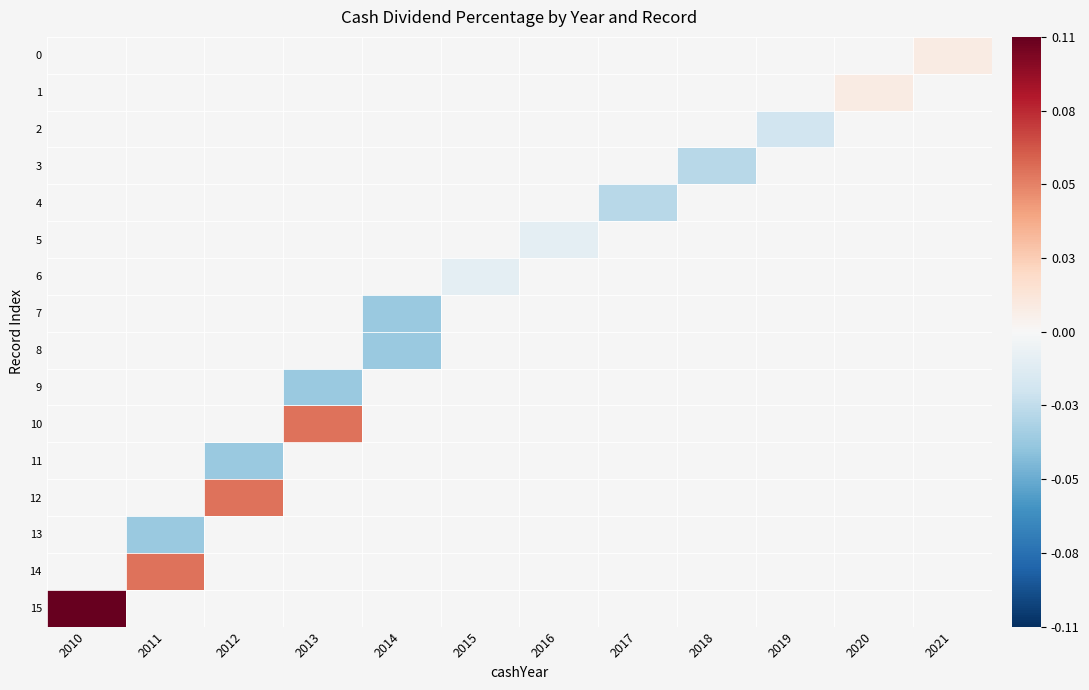

How many distinct data groups are displayed?

16